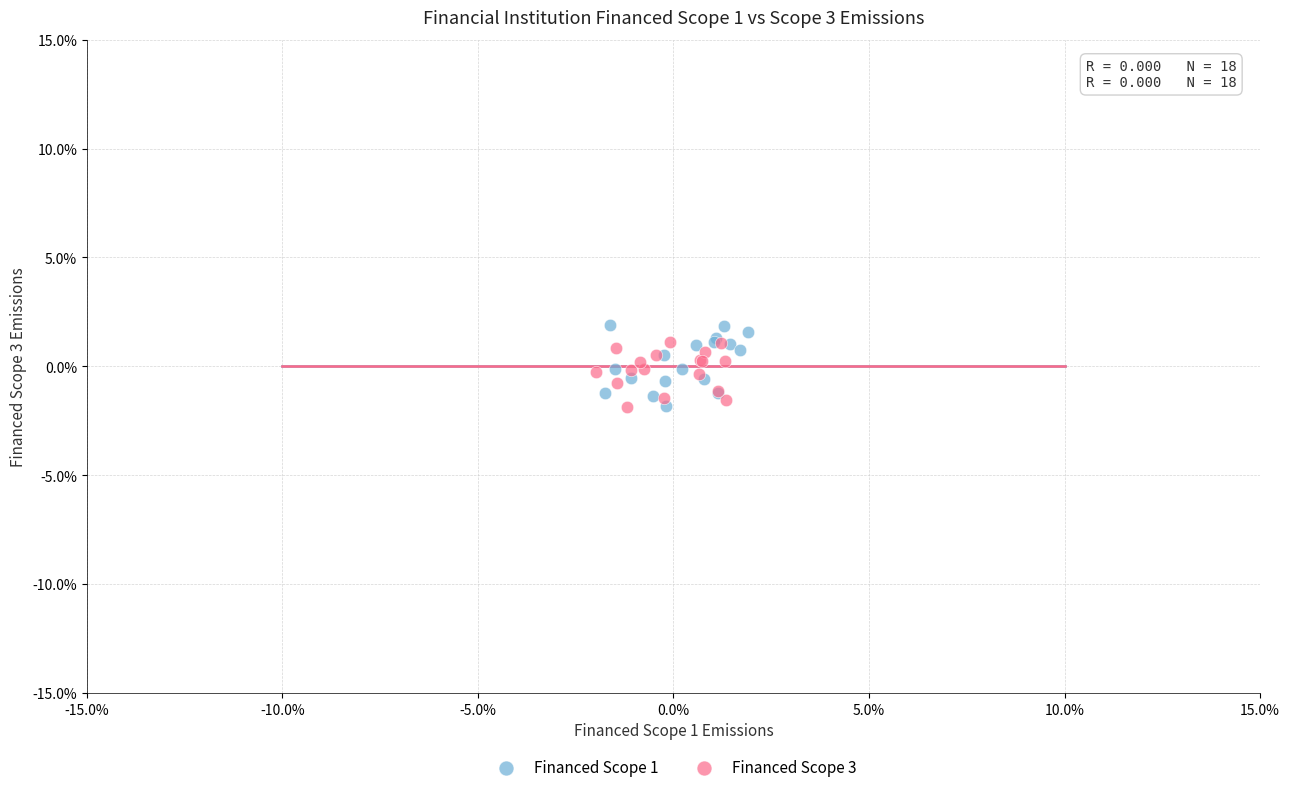

Which series contains the highest Y value?

Financed Scope 1